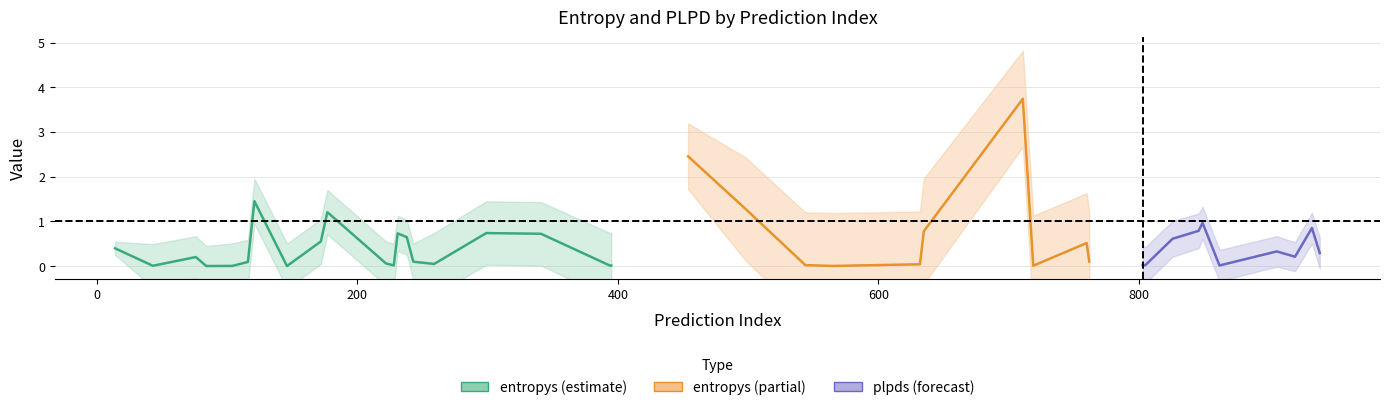

Does the chart have visible grid lines?

Yes